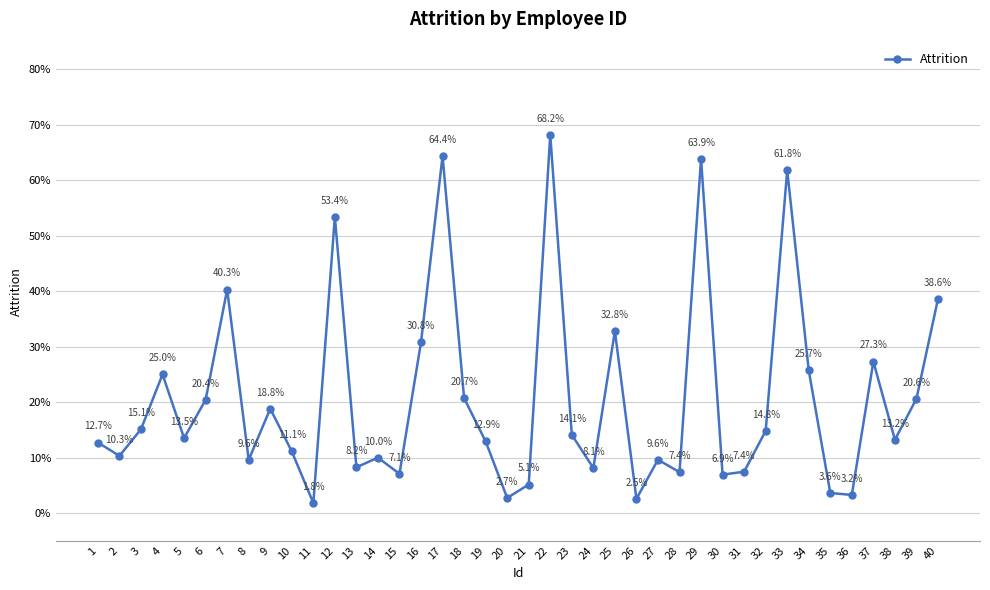

How many lines are shown in the chart?

1